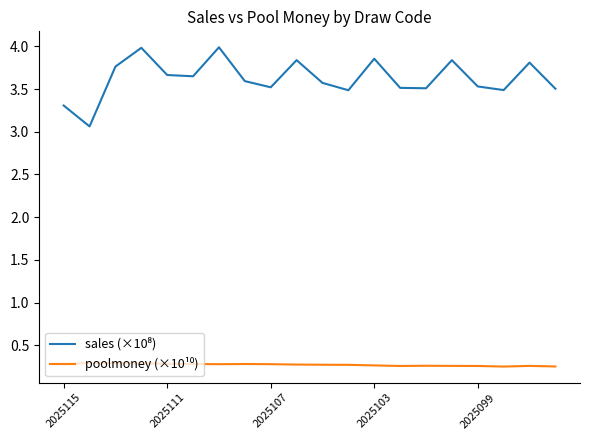

What is the maximum value shown in the chart?

4.0